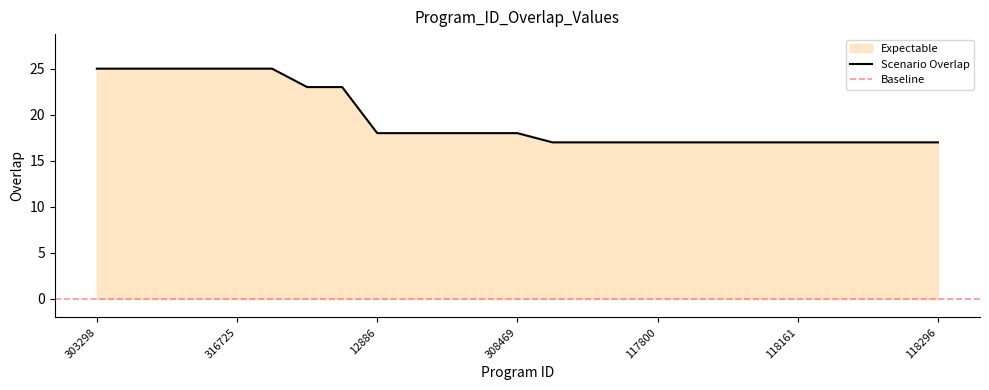

Where is the data nearest to the value 21?

317300